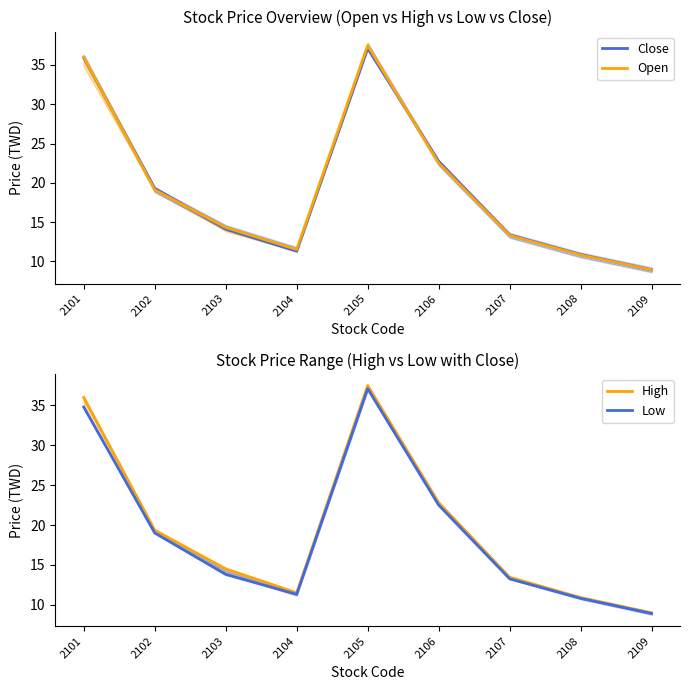

True or false: High and Close cross at least once.

False